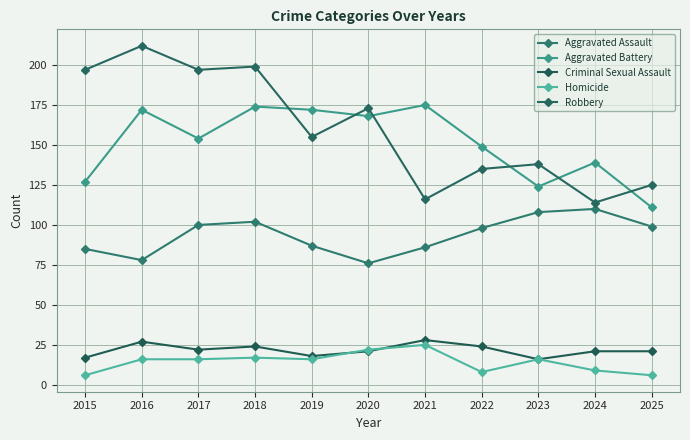

Reading left to right, what are all the values shown in this chart?

Aggravated Assault: 85	78	100	102	87	76	86	98	108	110	99
Aggravated Battery: 127	172	154	174	172	168	175	149	124	139	111
Criminal Sexual Assault: 17	27	22	24	18	21	28	24	16	21	21
Homicide: 6	16	16	17	16	22	25	8	16	9	6
Robbery: 197	212	197	199	155	173	116	135	138	114	125